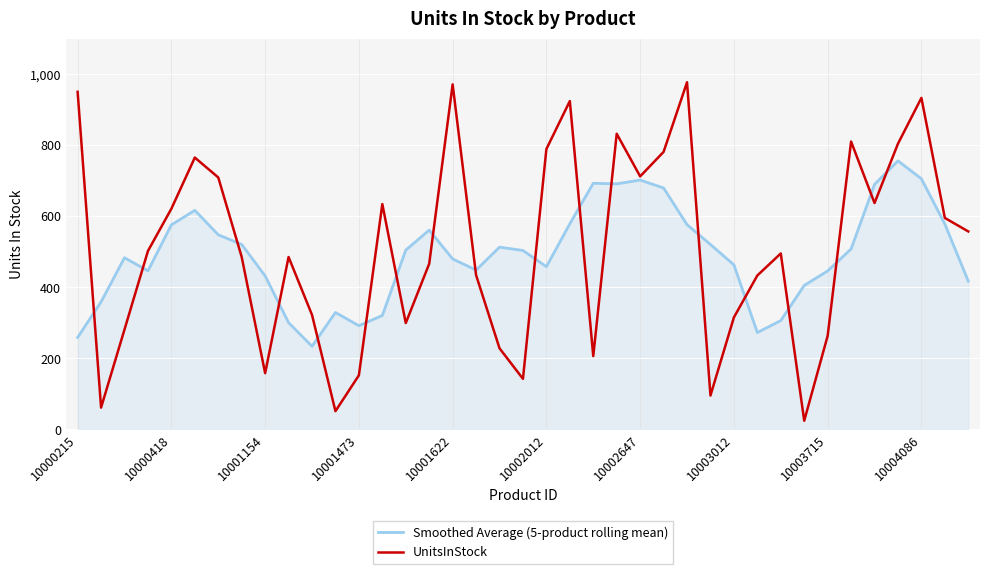

What is the greatest value displayed?

977.0